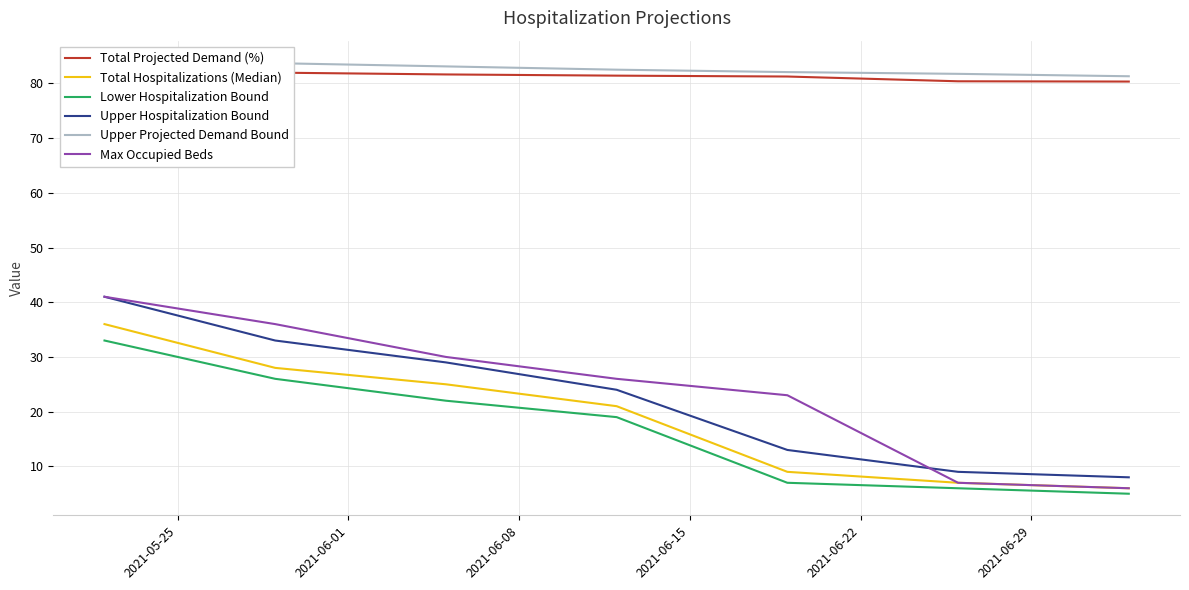

True or false: Max Occupied Beds and Upper Projected Demand Bound intersect in this chart.

False